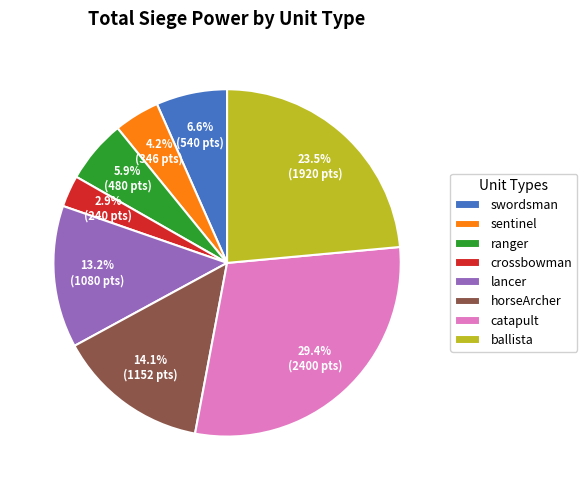

What is the ratio of the value at ranger to the value at sentinel?

1.4